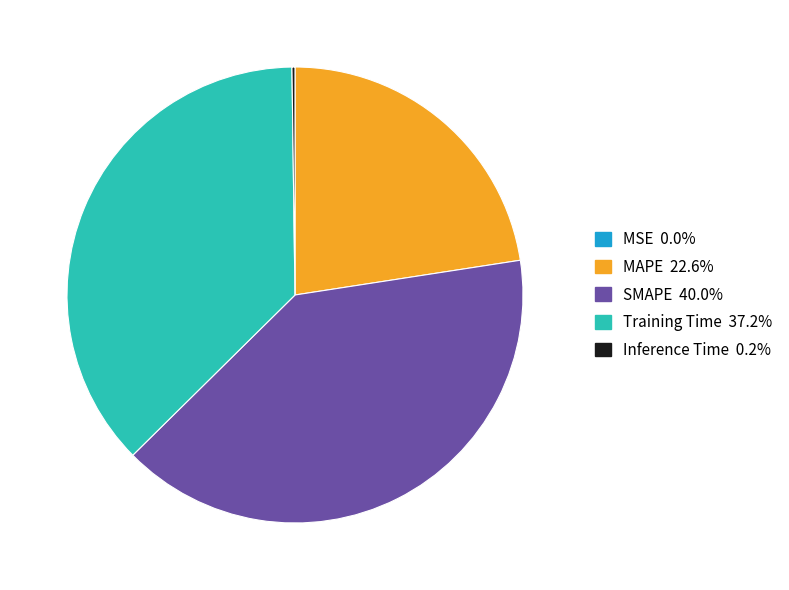

Is the sum of Training Time and SMAPE greater than half?

Yes